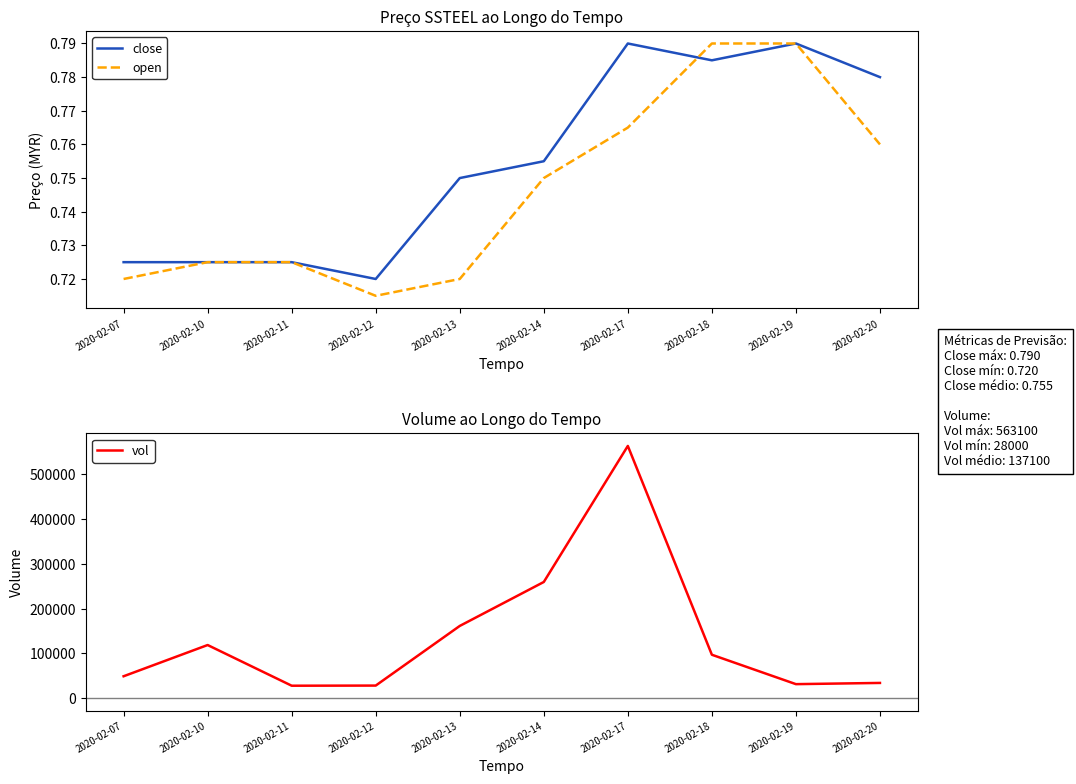

What is the value of the close point at the 7th from the left?

0.8